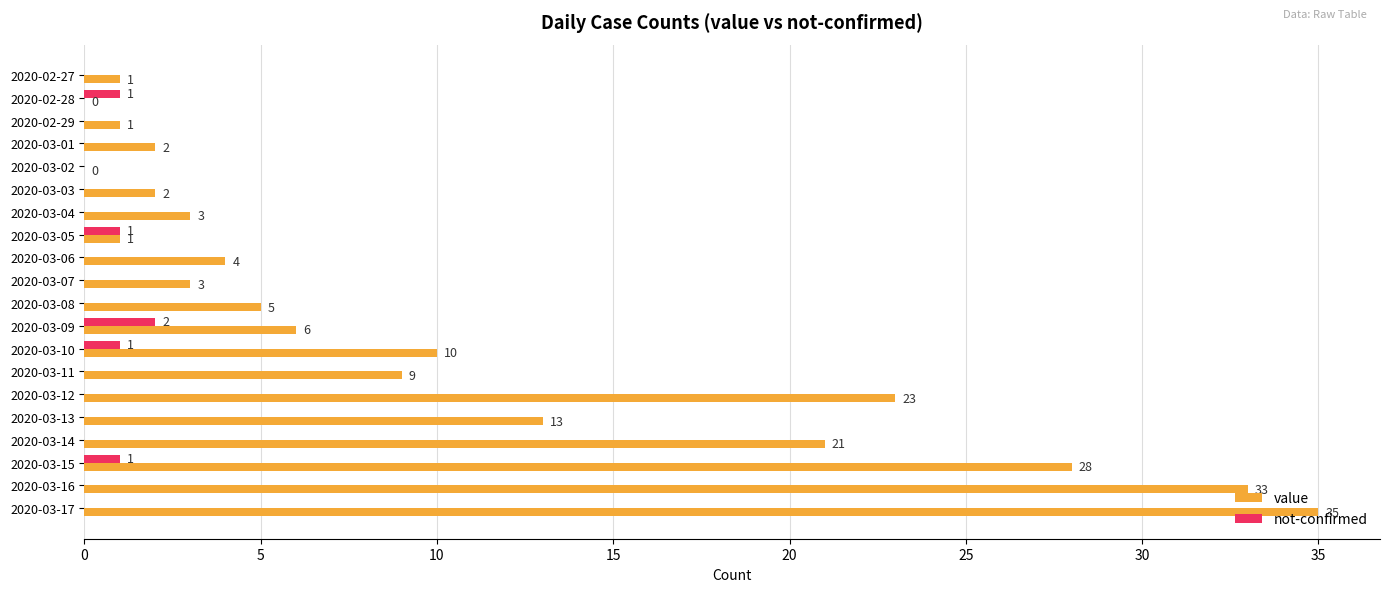

How many positive values does the not-confirmed series have?

5